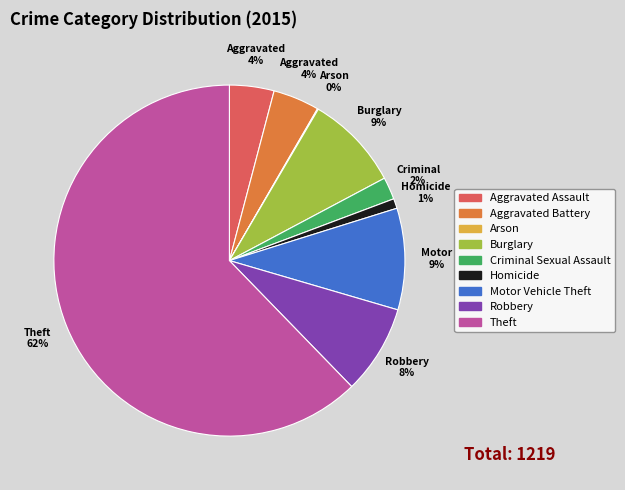

Which category has the biggest portion of the pie?

Theft